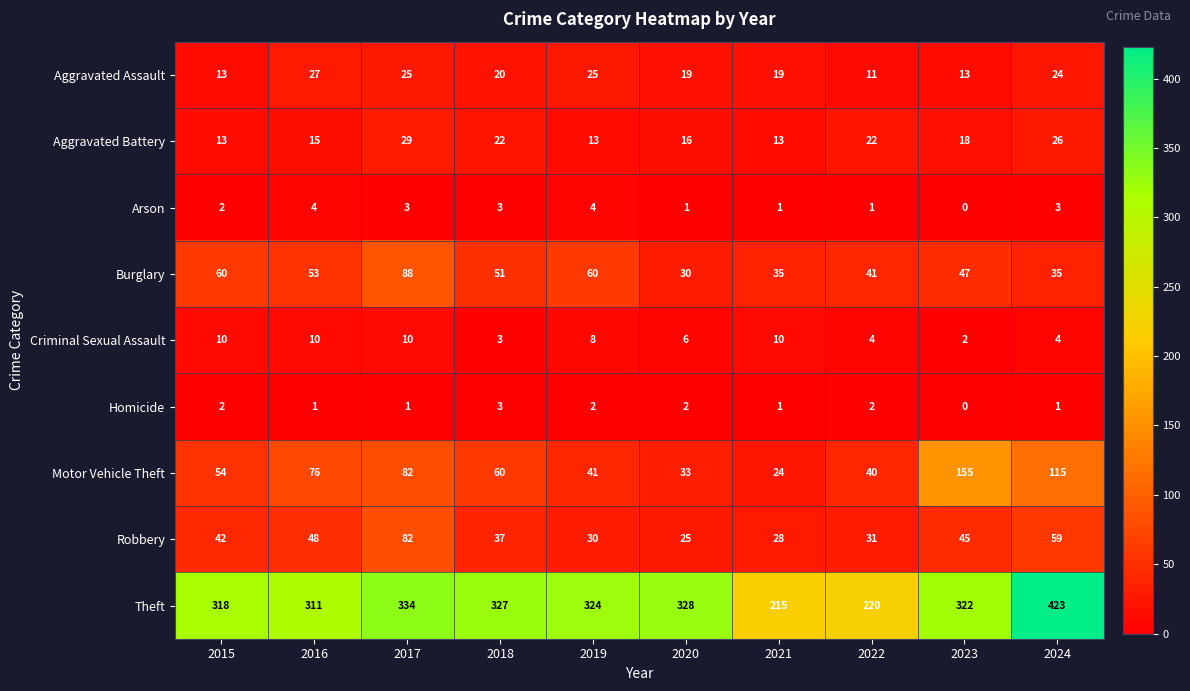

Which series changed the most between 2015 and 2021?

Theft